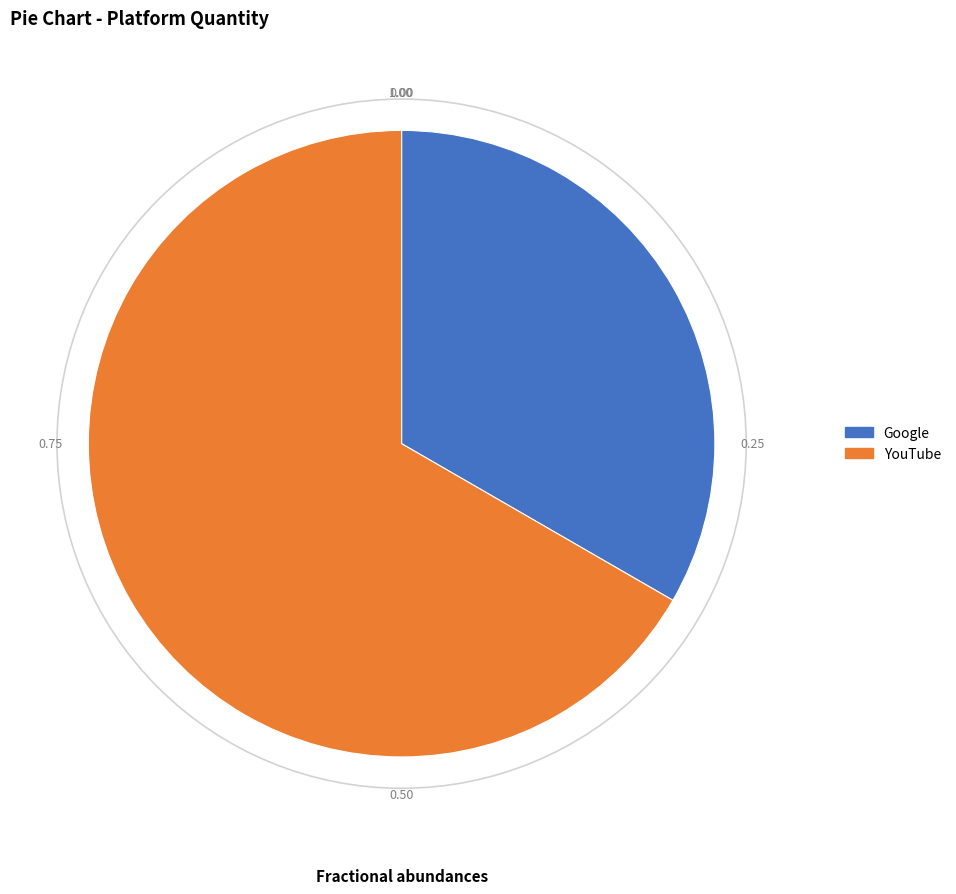

The Google slice represents 42% of the pie. True or false?

False